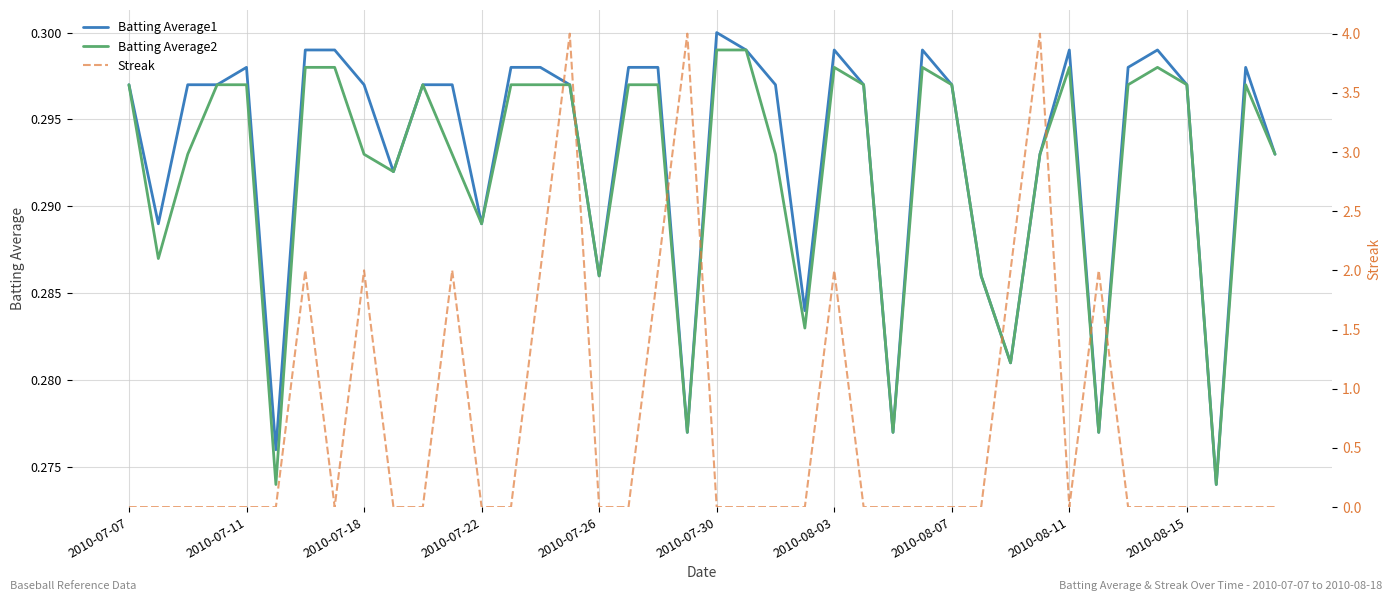

At which label does Streak reach its minimum?

2010-07-07